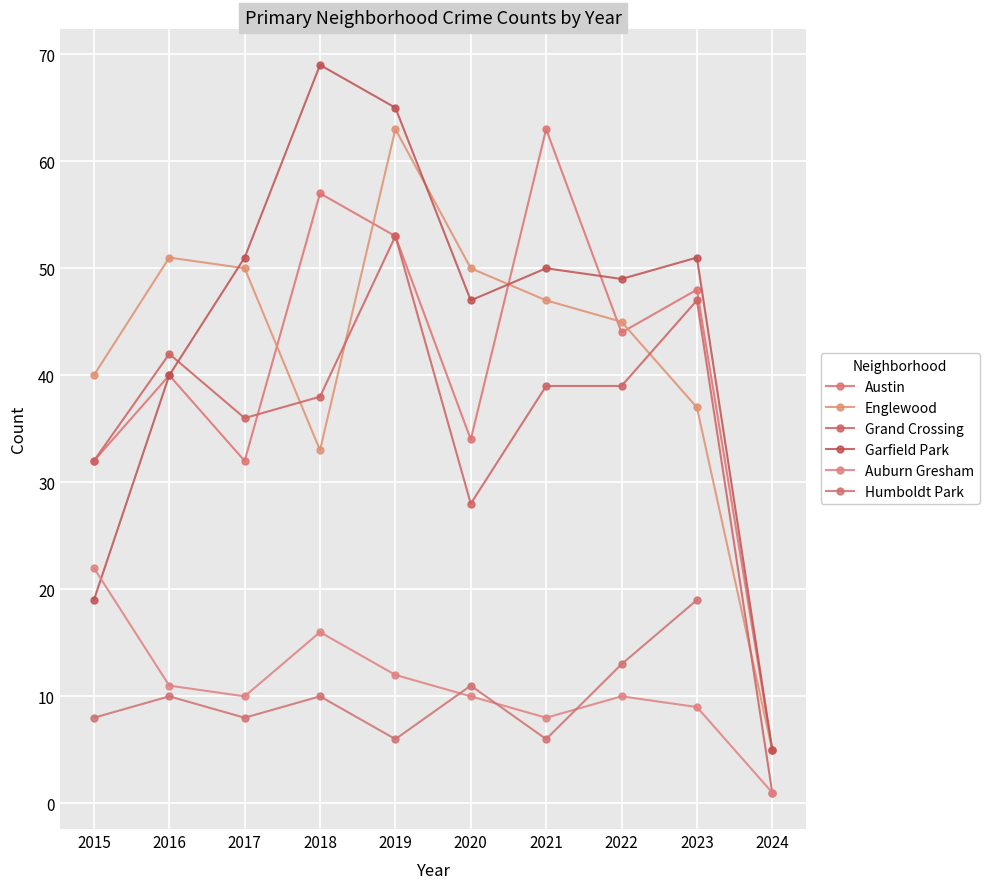

Is it true that Humboldt Park equals 11.0 at 2020?

True